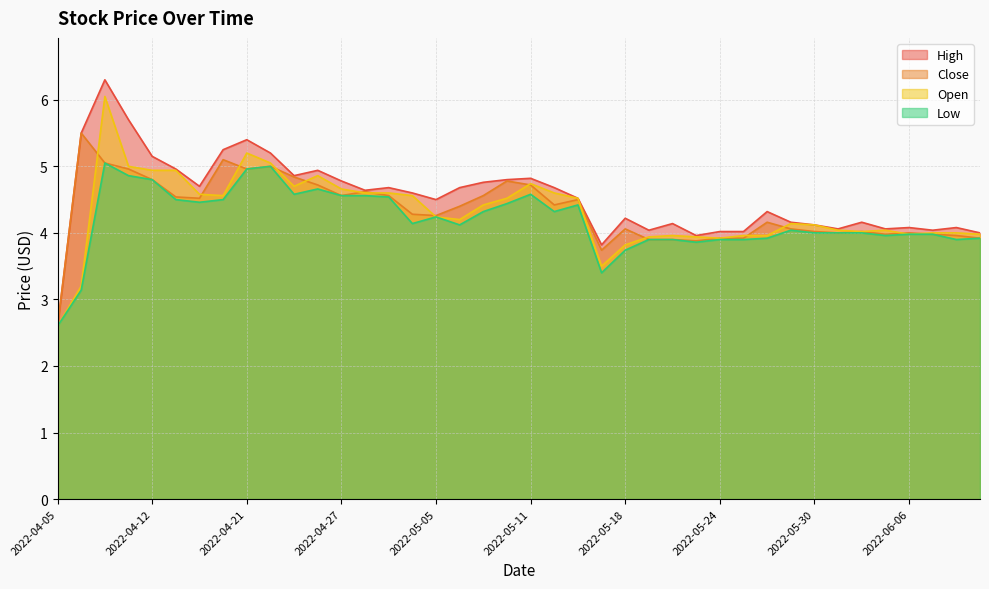

At which category does the chart reach its peak across all series?

2022-04-08